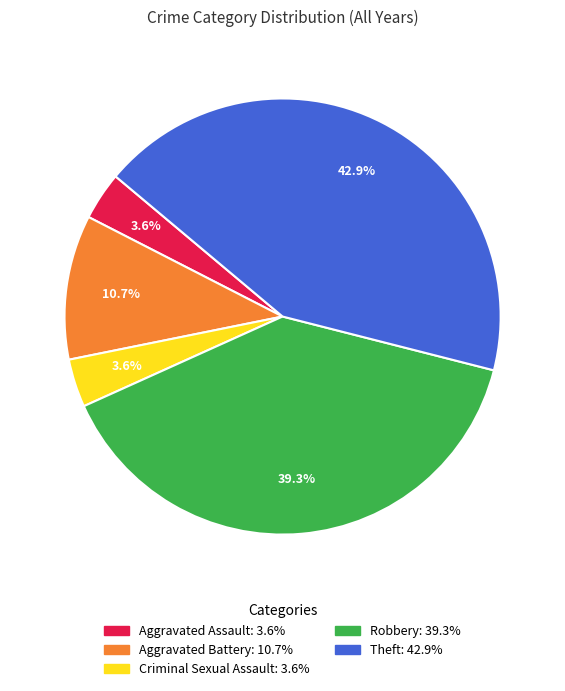

Count the number of slices in the pie.

5